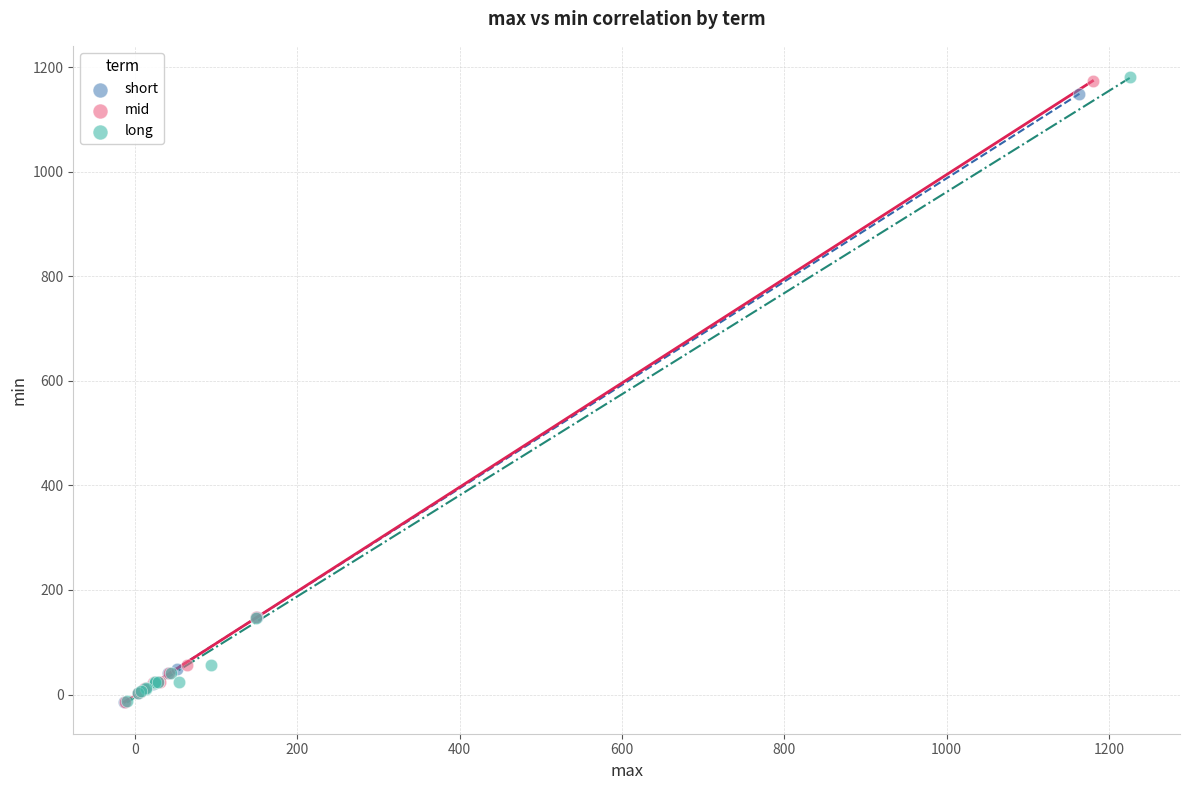

Which series has the largest Y range (max minus min)?

long